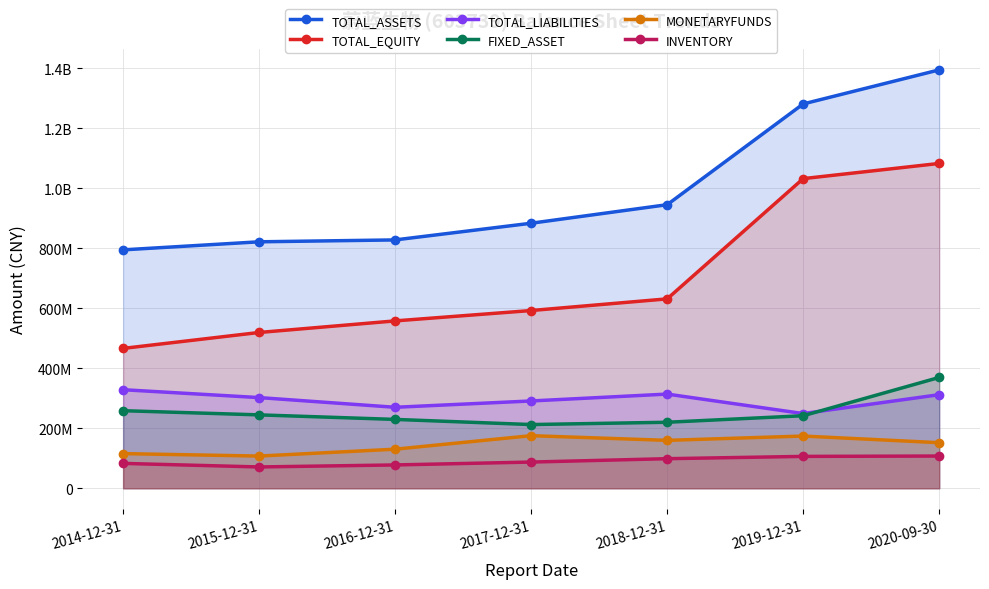

At which label does FIXED_ASSET reach its minimum?

2017-12-31